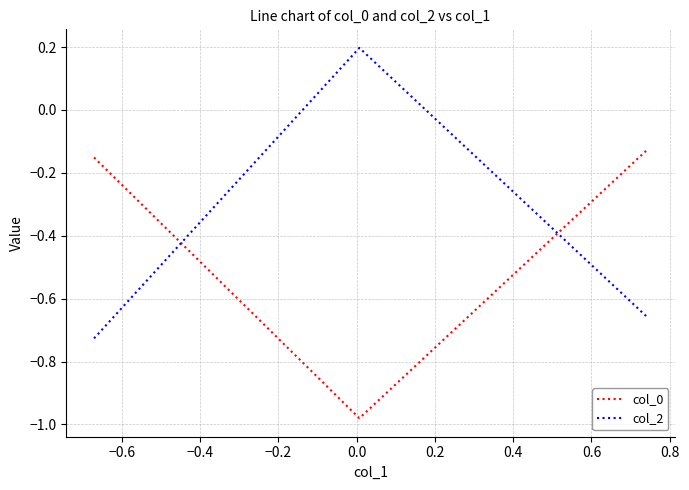

What is the average value of the col_0 series?

-0.4